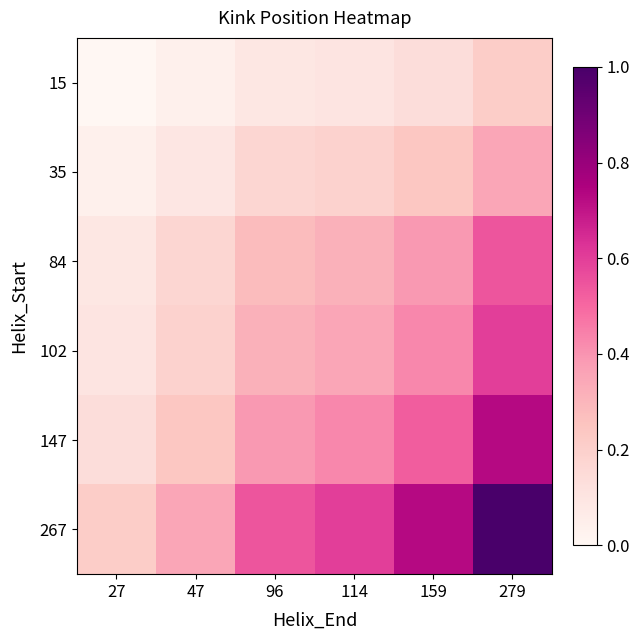

Rank the series at 159 from highest to lowest value.

267, 147, 102, 84, 35, 15